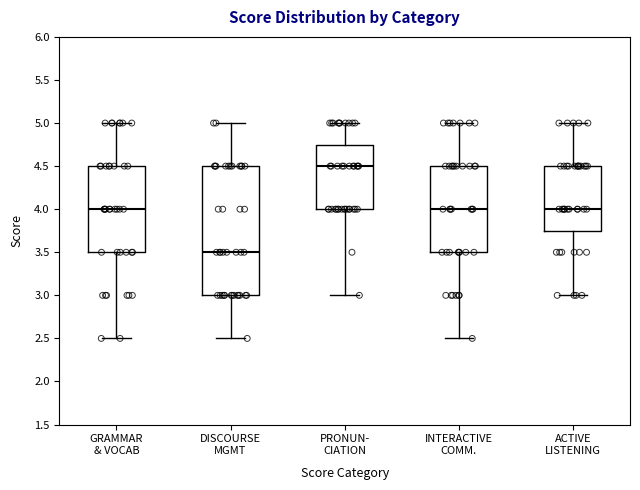

Which box is the tallest, from its lower edge to its upper edge?

DISCOURSE MGMT